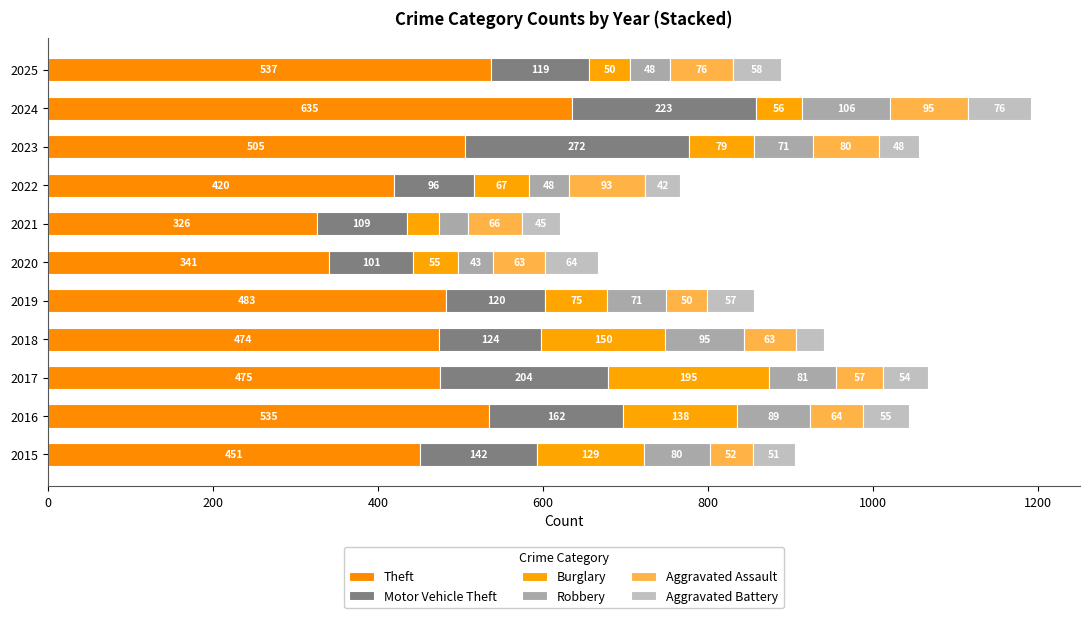

What are all the series names shown in the legend?

Theft, Motor Vehicle Theft, Burglary, Robbery, Aggravated Assault, Aggravated Battery